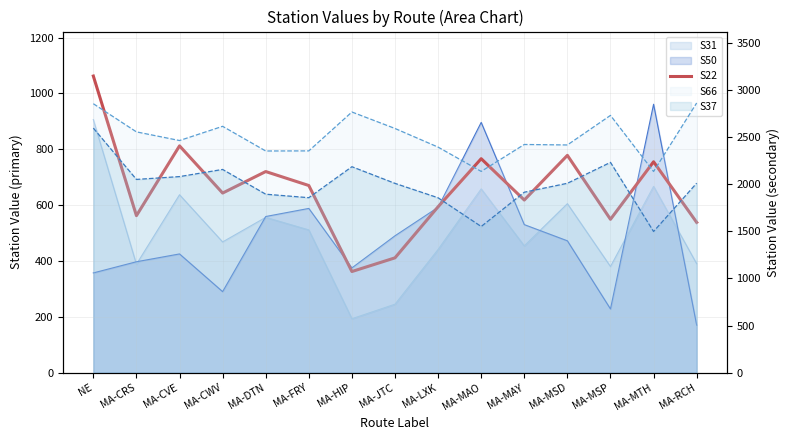

How many data points does each series have?

15